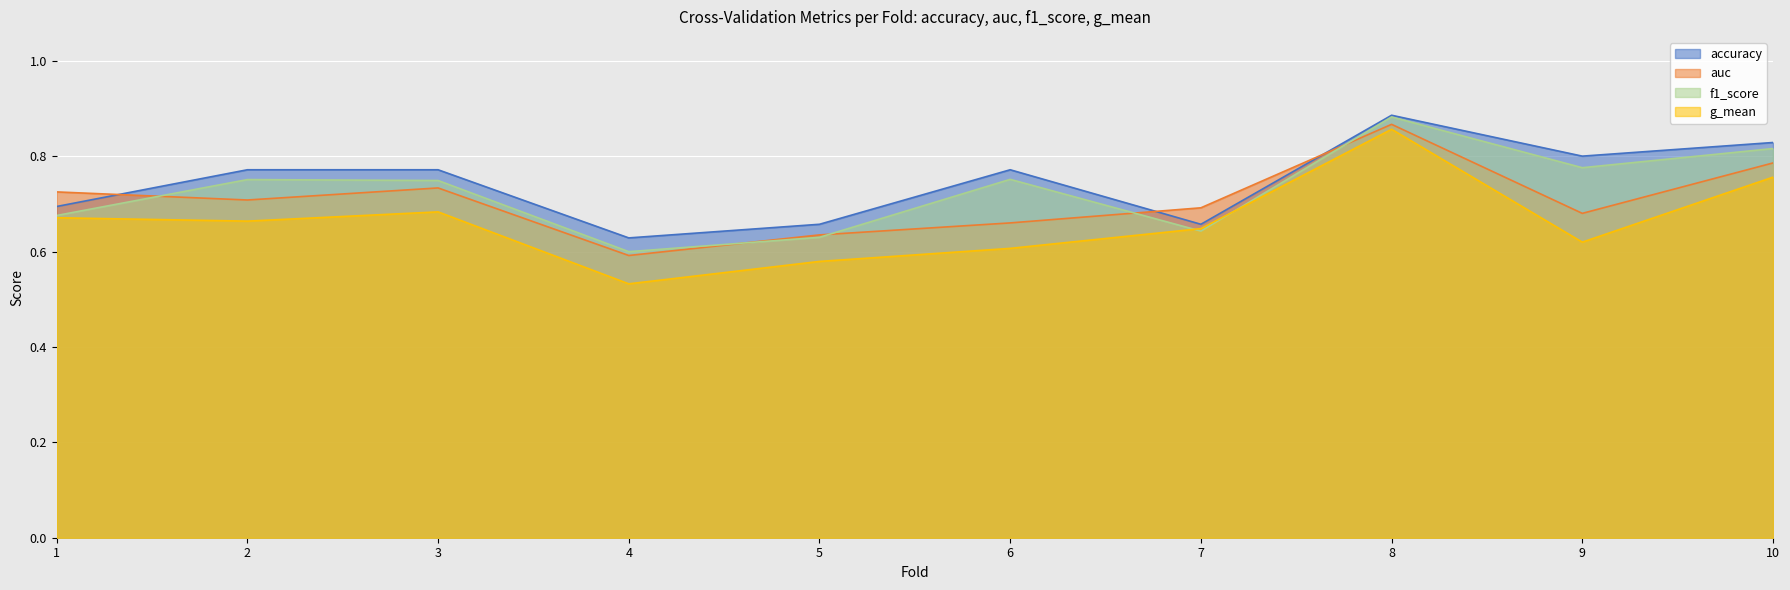

Reading left to right, what are all the values shown in this chart?

accuracy: 1=0.7	2=0.8	3=0.8	4=0.6	5=0.7	6=0.8	7=0.7	8=0.9	9=0.8	10=0.8
auc: 1=0.7	2=0.7	3=0.7	4=0.6	5=0.6	6=0.7	7=0.7	8=0.9	9=0.7	10=0.8
f1_score: 1=0.7	2=0.8	3=0.7	4=0.6	5=0.6	6=0.8	7=0.6	8=0.9	9=0.8	10=0.8
g_mean: 1=0.7	2=0.7	3=0.7	4=0.5	5=0.6	6=0.6	7=0.6	8=0.9	9=0.6	10=0.8